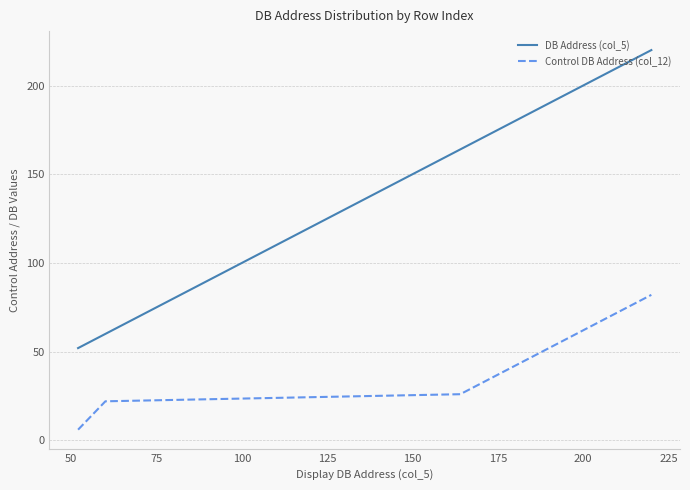

True or false: Control DB Address (col_12) and DB Address (col_5) intersect in this chart.

False